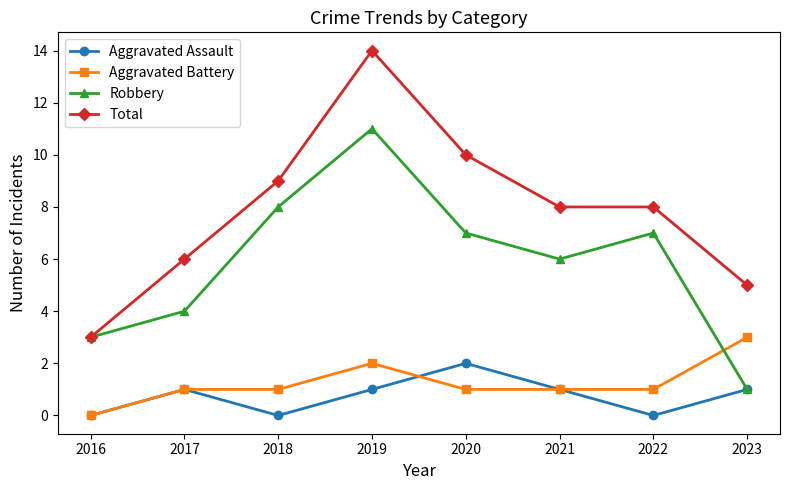

At which category is the sum across all series the highest?

2019